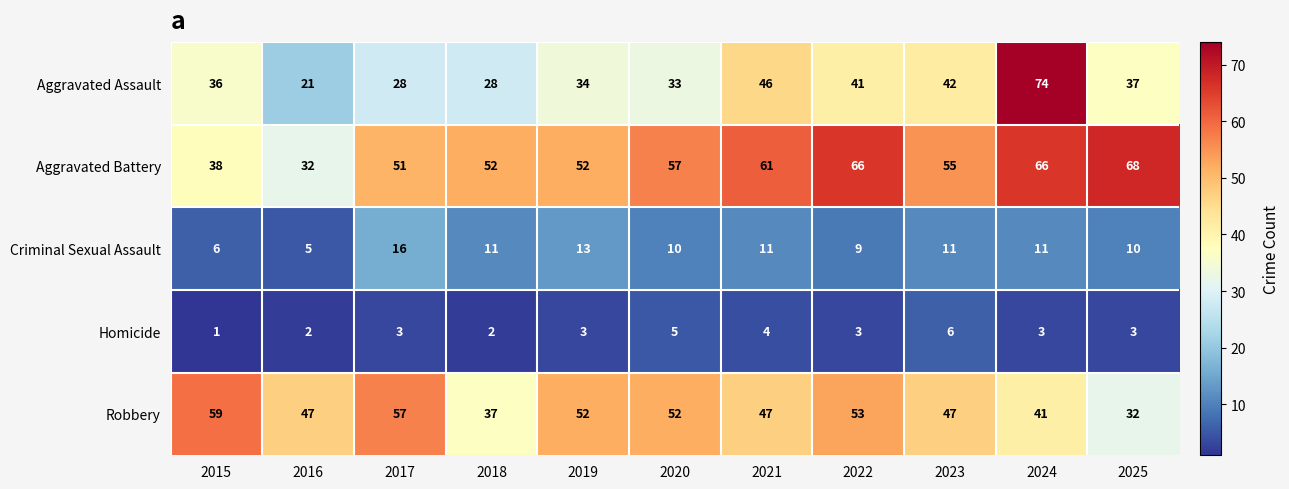

Which series changed the most between 2015 and 2024?

Aggravated Assault